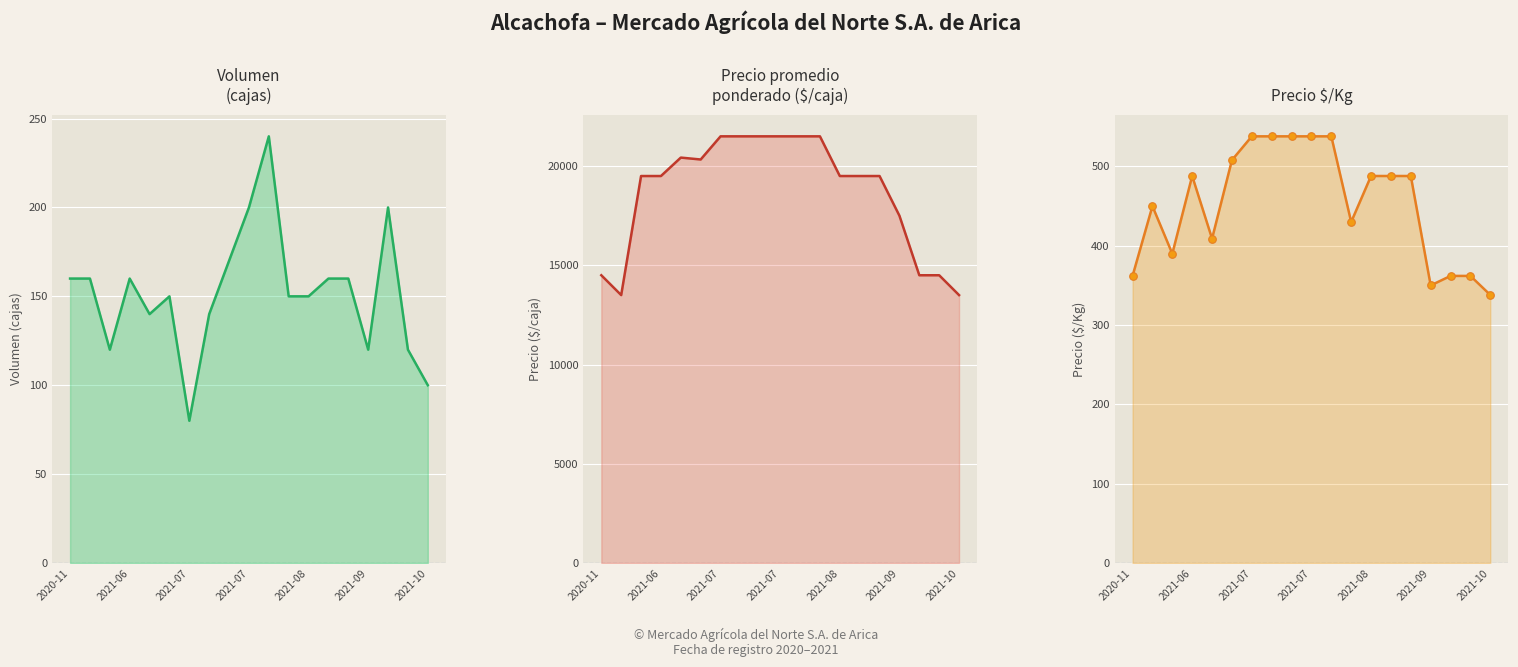

Is the value of Precio promedio ponderado at 10 greater than the value of Precio $/Kg at 14?

Yes